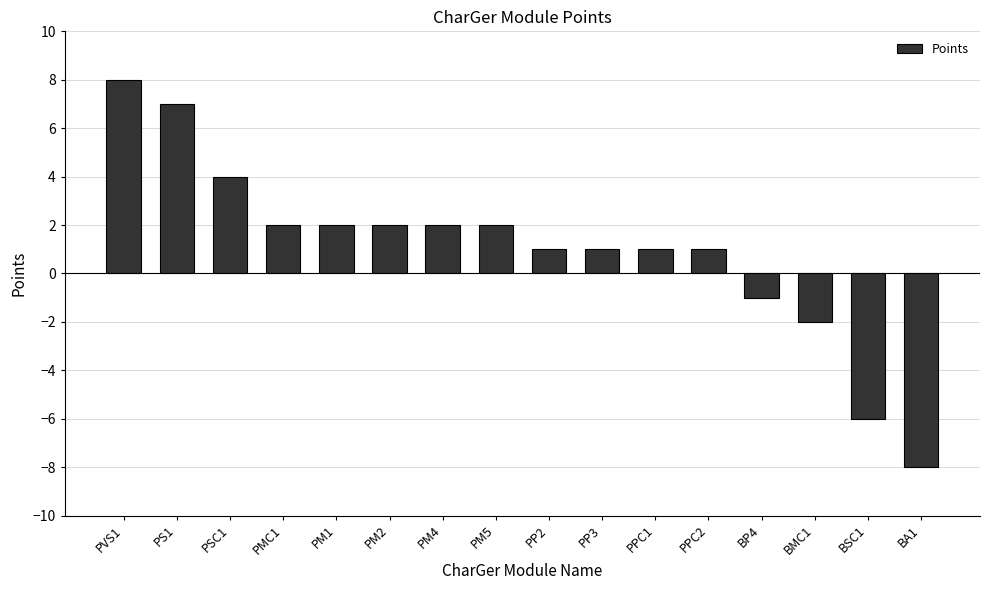

Reading left to right, list all the values displayed in this chart.

PVS1=8	PS1=7	PSC1=4	PMC1=2	PM1=2	PM2=2	PM4=2	PM5=2	PP2=1	PP3=1	PPC1=1	PPC2=1	BP4=-1	BMC1=-2	BSC1=-6	BA1=-8